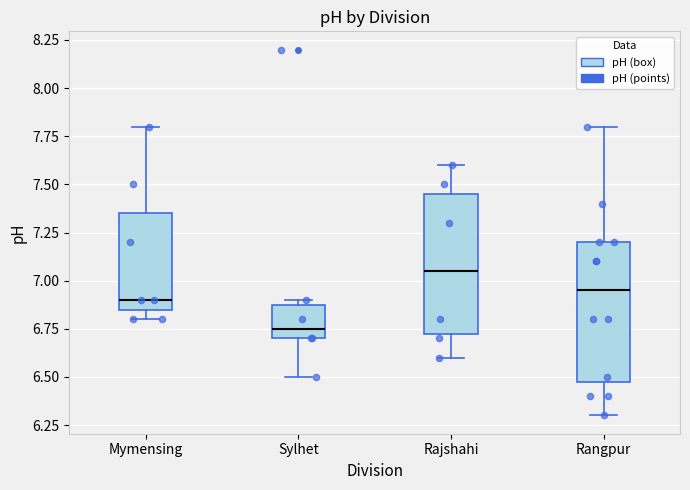

Reading left to right, transcribe this box plot: for each box, give where its median line is, the range the box spans, and where its two whiskers end, as read against the y-axis. The values are not printed on the chart, so give them approximately, as read against the axis.

Mymensing: median 6.90, box 6.85 to 7.35, whiskers 6.80 to 7.80
Sylhet: median 6.75, box 6.70 to 6.90, whiskers 6.50 to 6.90 (just above the box's upper edge)
Rajshahi: median 7.05, box 6.75 to 7.45, whiskers 6.60 to 7.60
Rangpur: median 6.95, box 6.50 to 7.20, whiskers 6.30 to 7.80